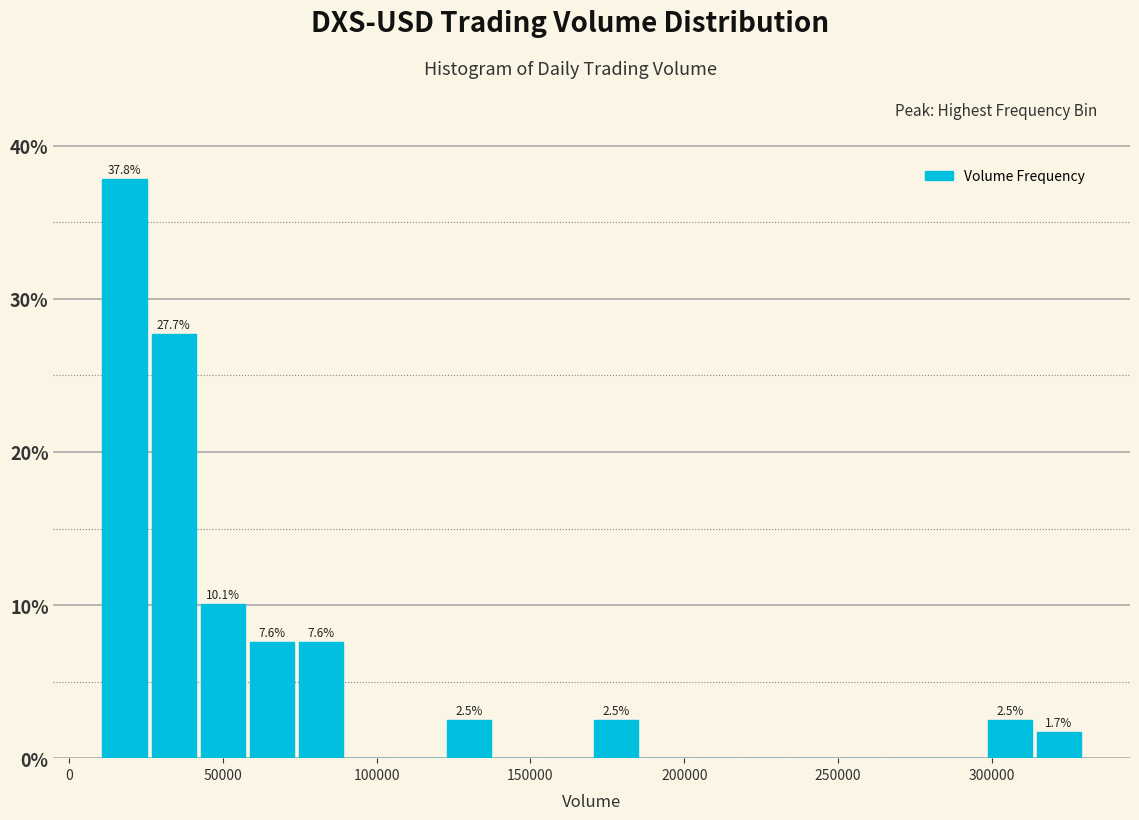

Around what value on the x-axis is the tallest bar? Give the approximate position of its centre, as read against the axis.

20000